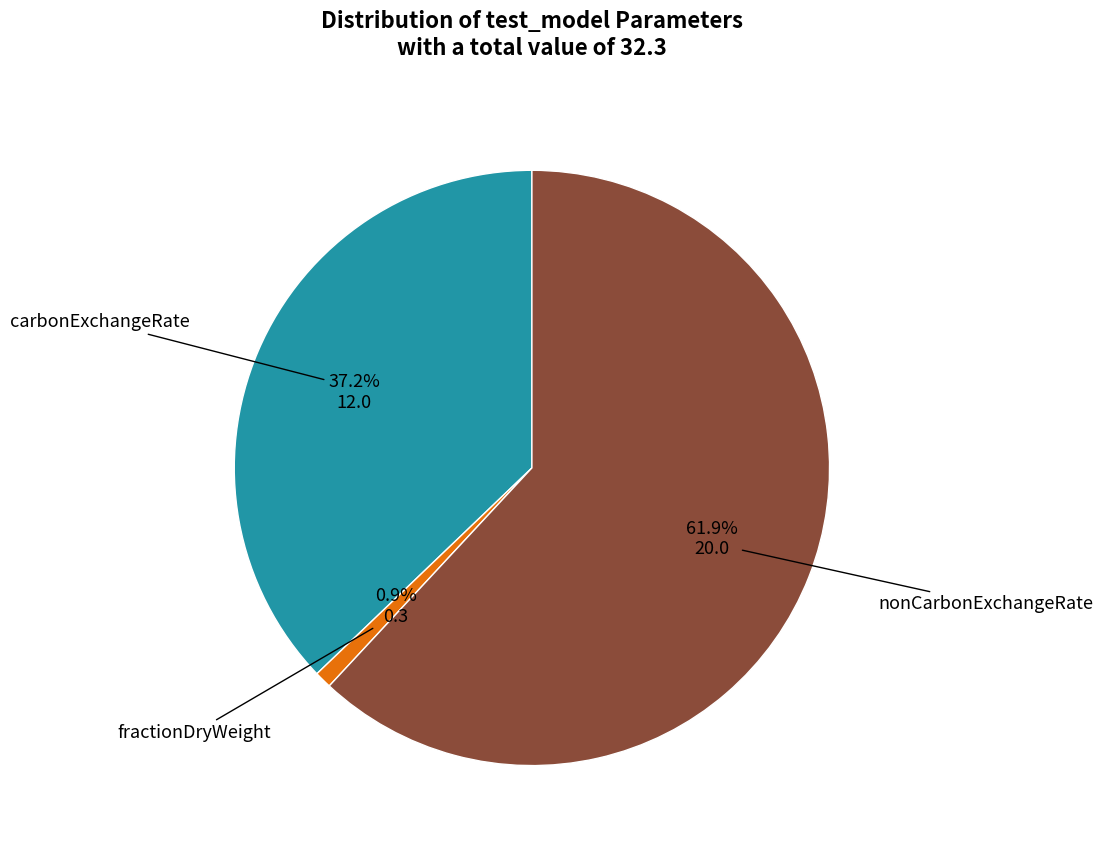

True or false: fractionDryWeight accounts for 1% of the total.

True